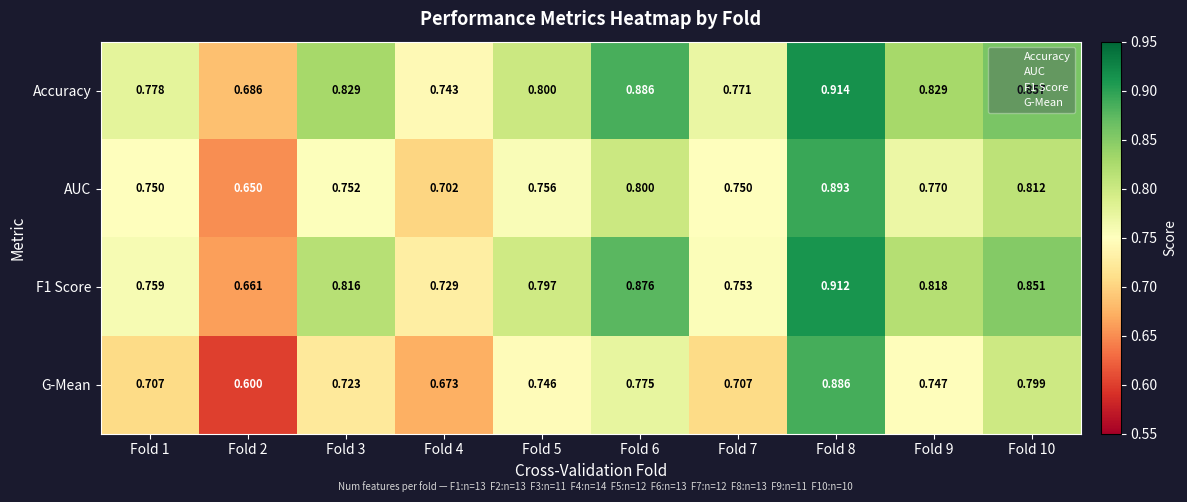

Which series has the largest total across all categories?

Accuracy